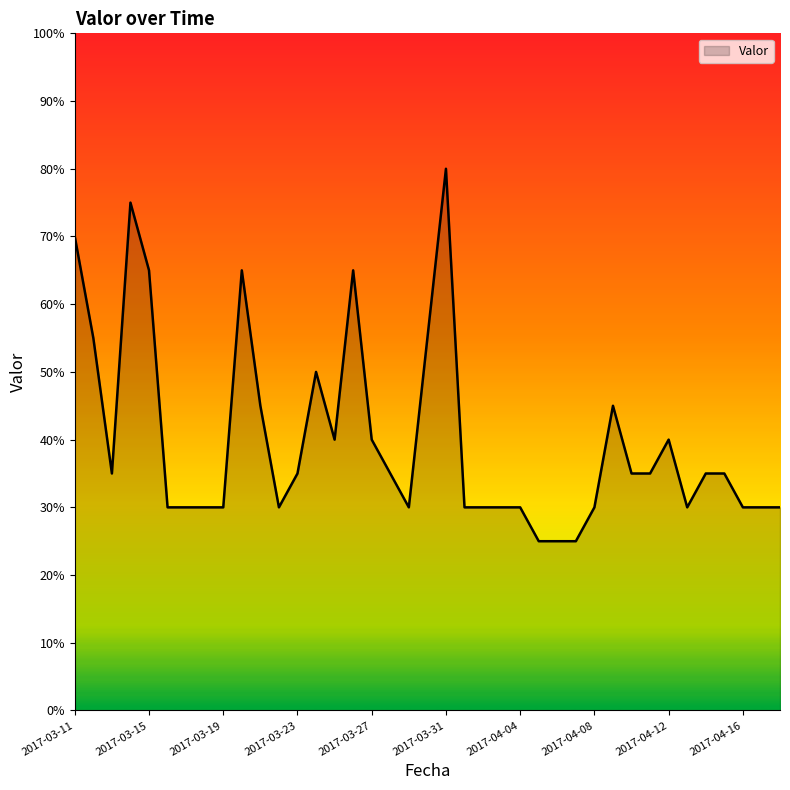

What is the minimum value shown in the chart?

25.0